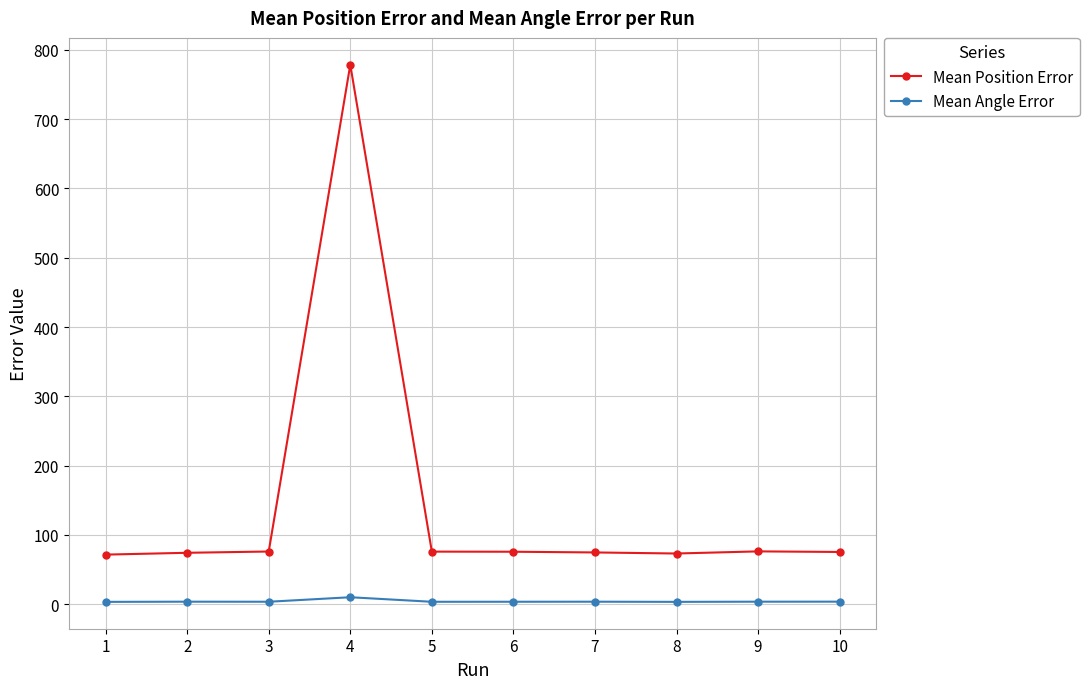

What is the average value of the Mean Position Error series?

145.0